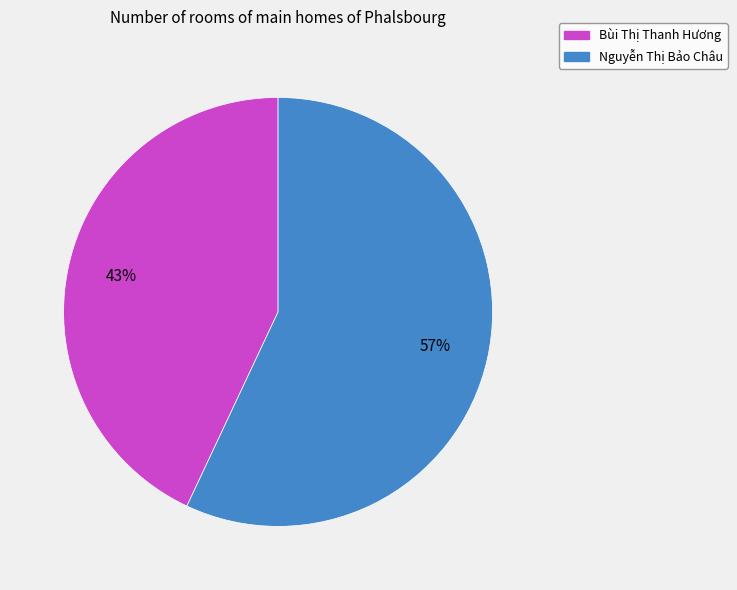

What percentage is the Bùi Thị Thanh Hương slice, to the nearest percent?

43%